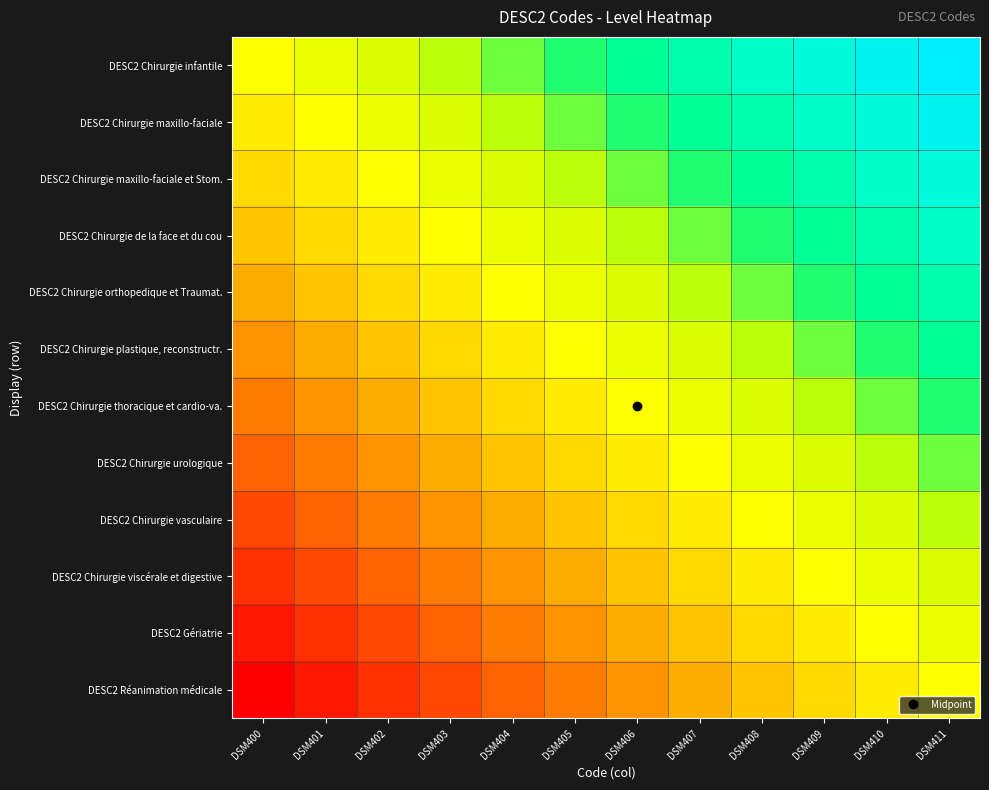

Count the number of data series in this chart.

12